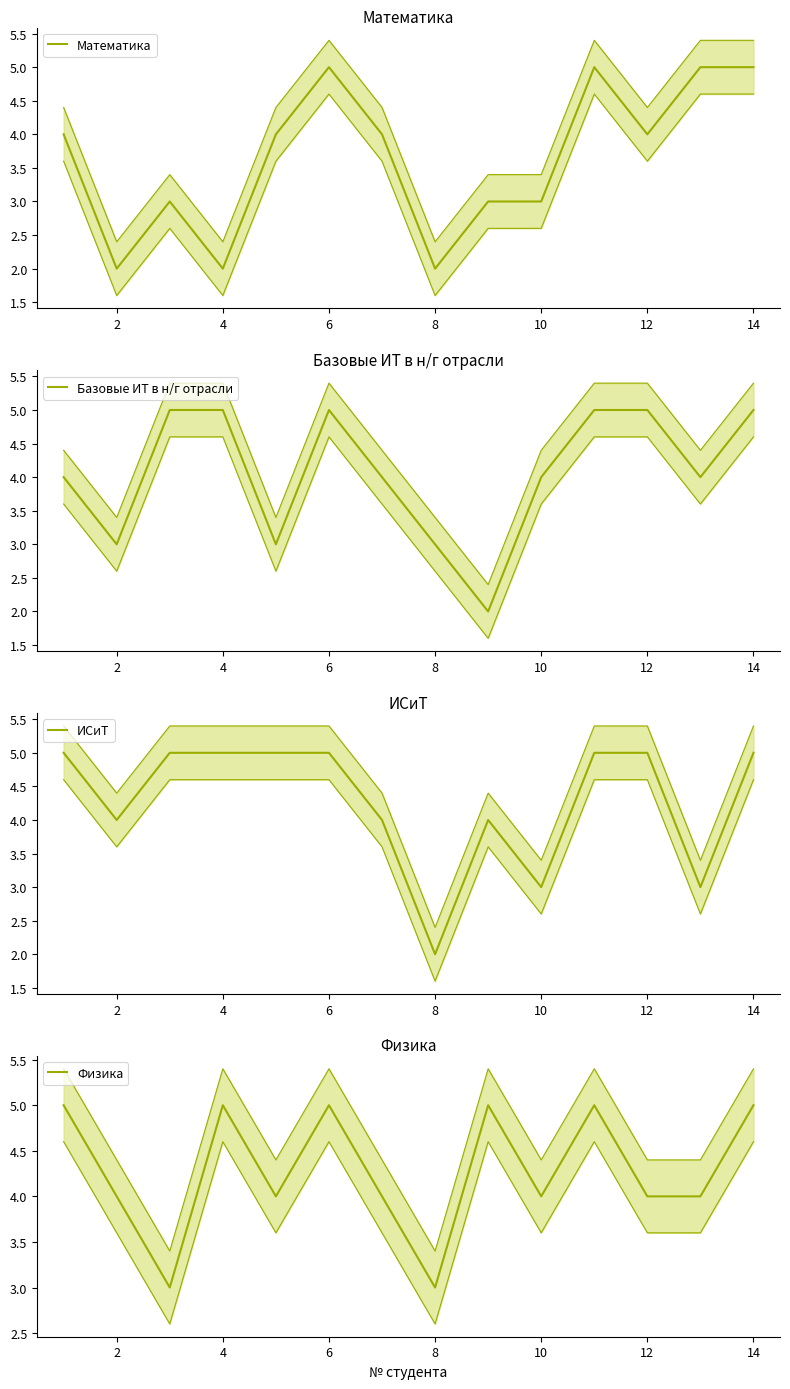

Count the number of data series in this chart.

4